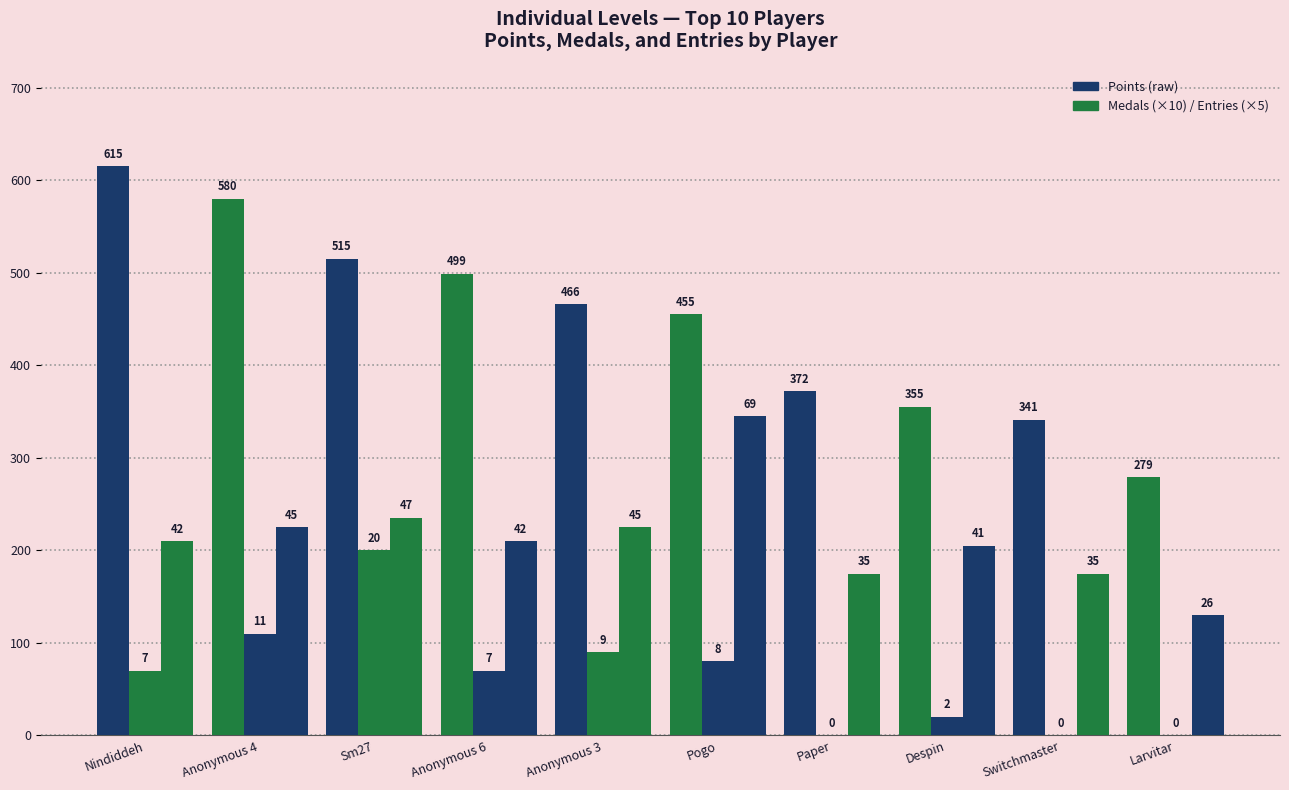

How many groups of bars are there?

10